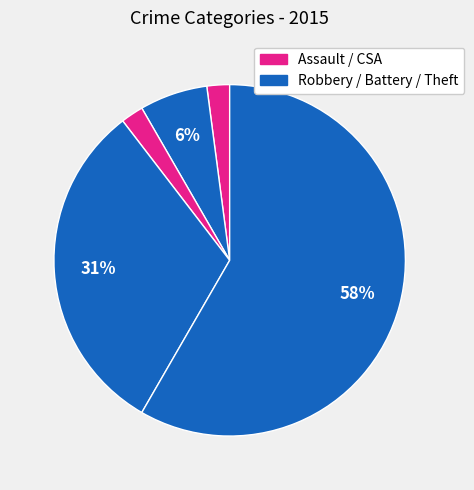

How many segments does this pie chart have?

5